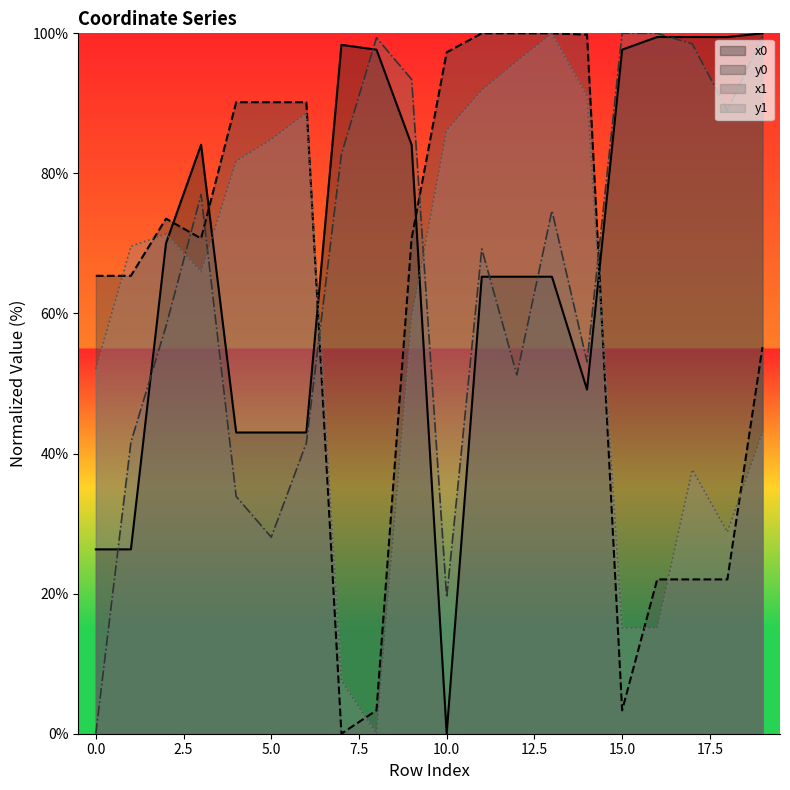

How many lines are shown in the chart?

4